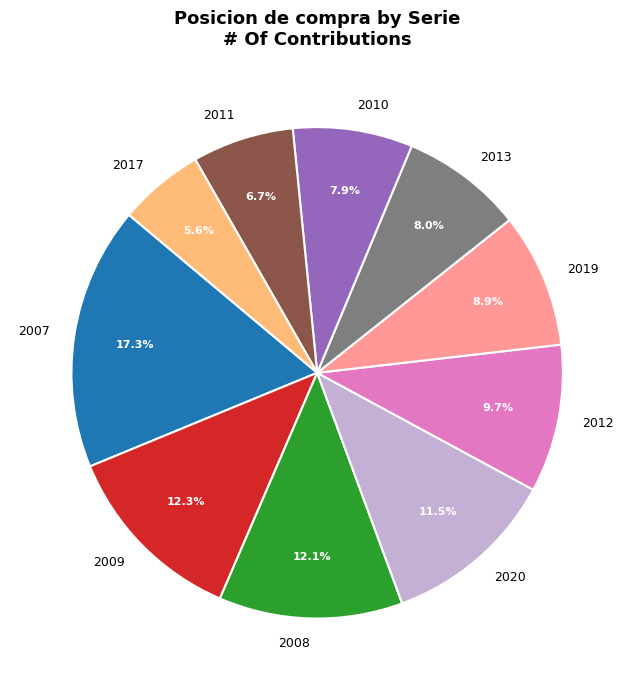

Which slice is the largest?

2007